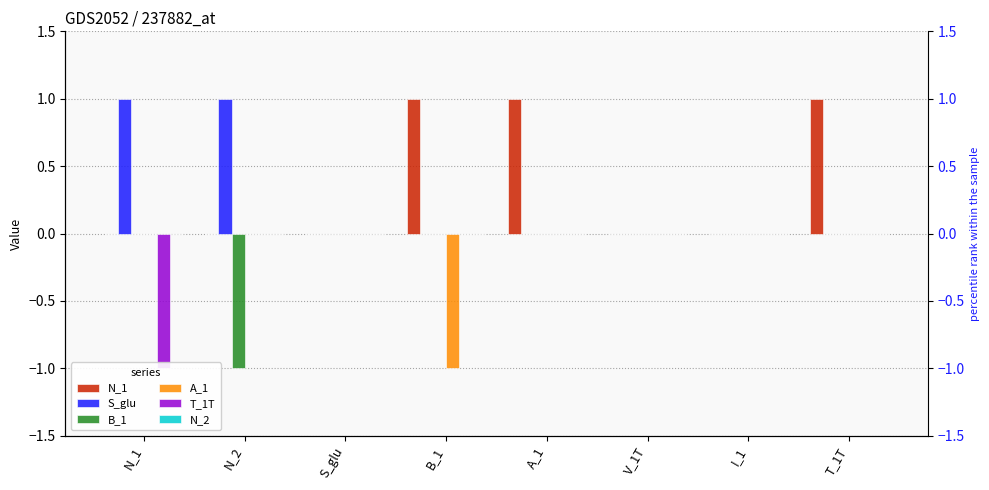

Between S_glu and V_1T, which is larger?

S_glu